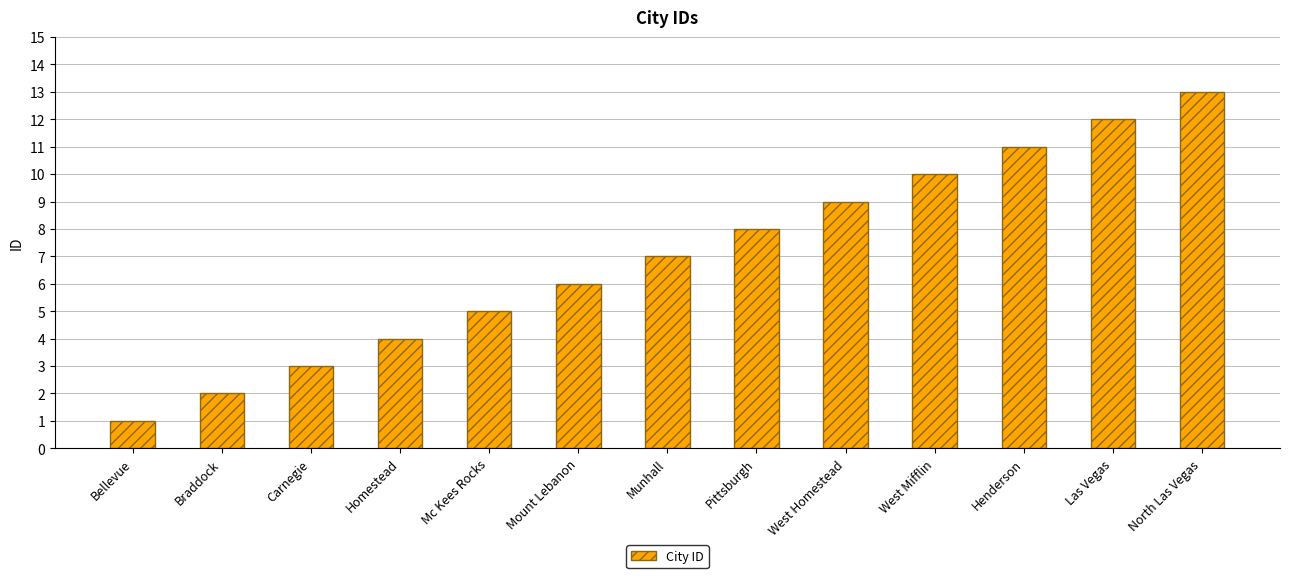

How many bars are there in total?

13